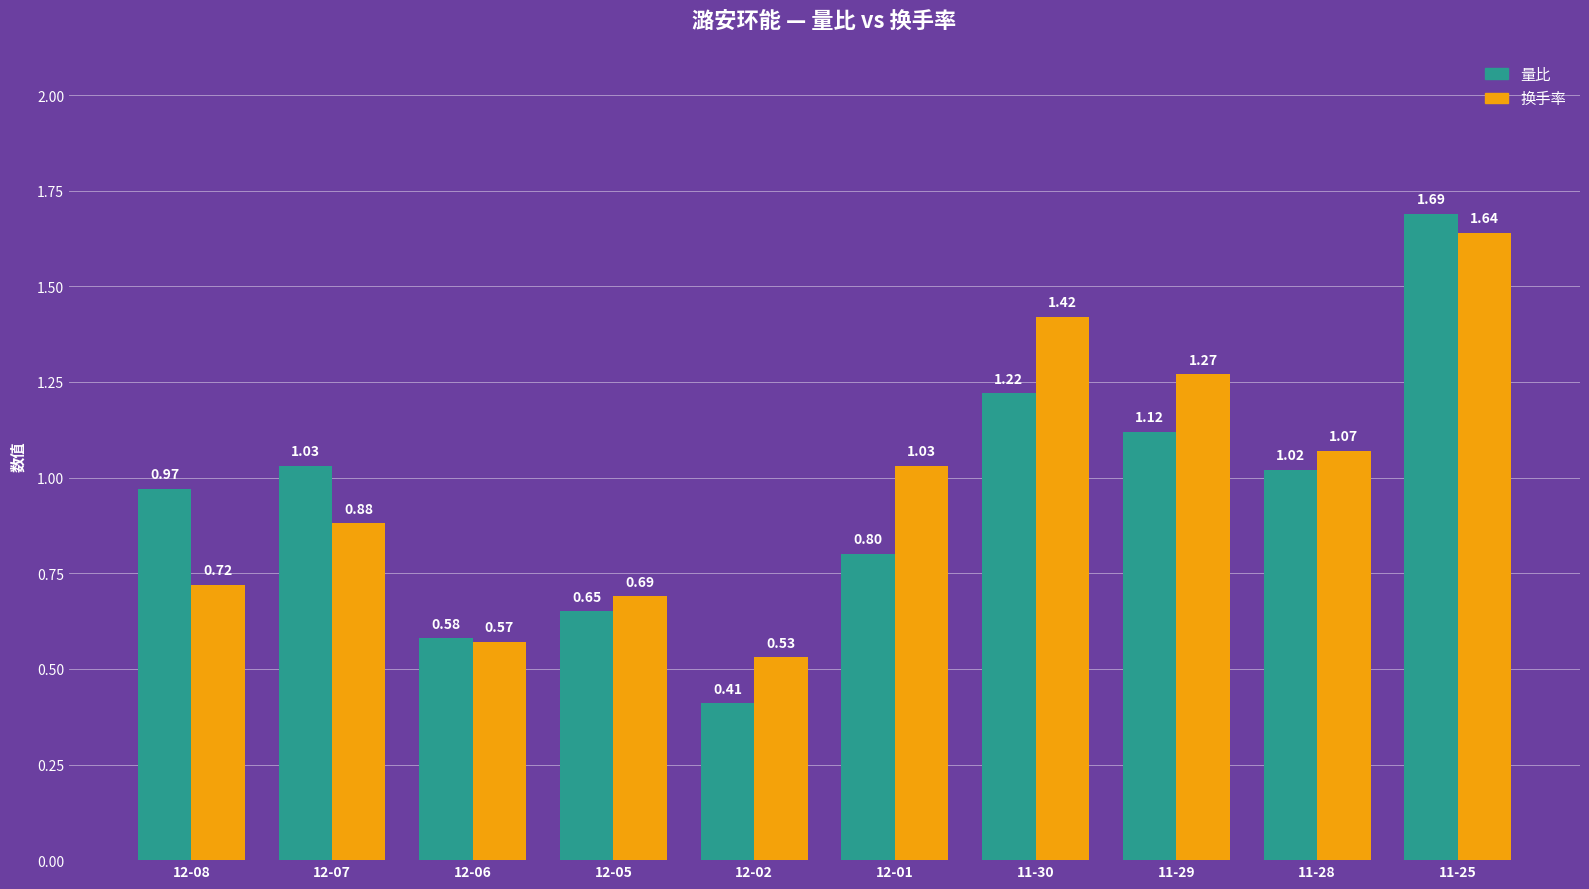

The value of 换手率 at 12-06 is 0.3. True or false?

False